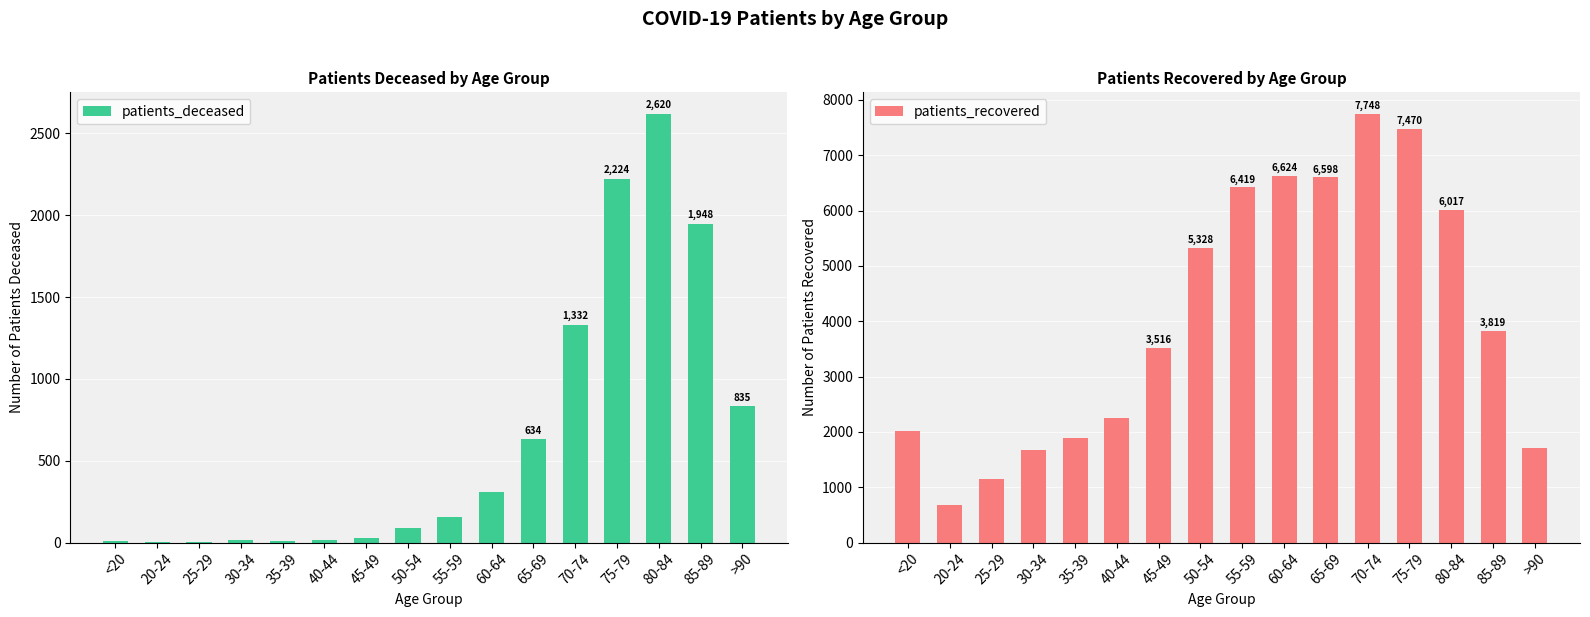

List the series in order of their peak value, highest first.

patients_recovered, patients_deceased